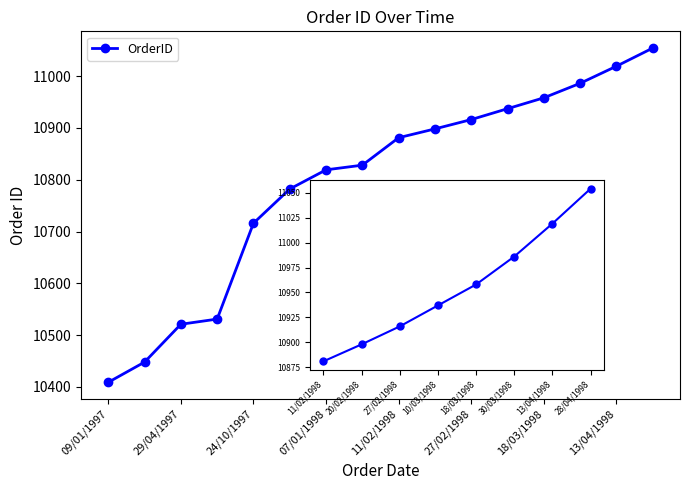

How many data points are above 10958?

3